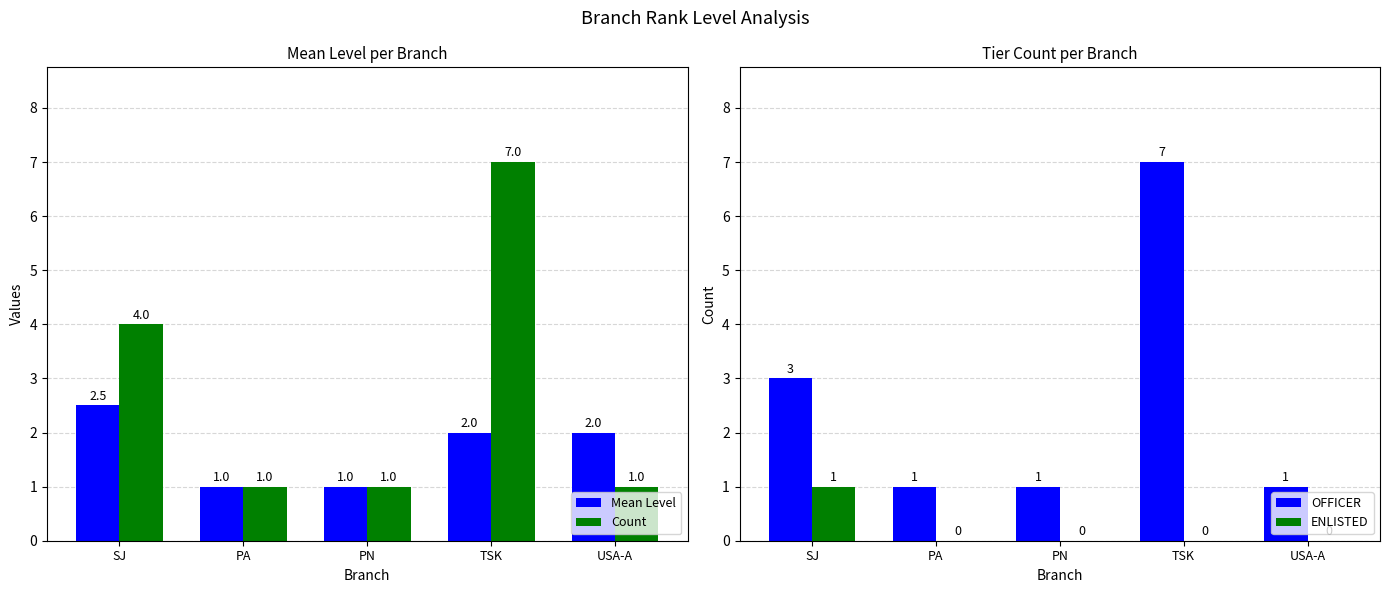

How many groups of bars are there?

5